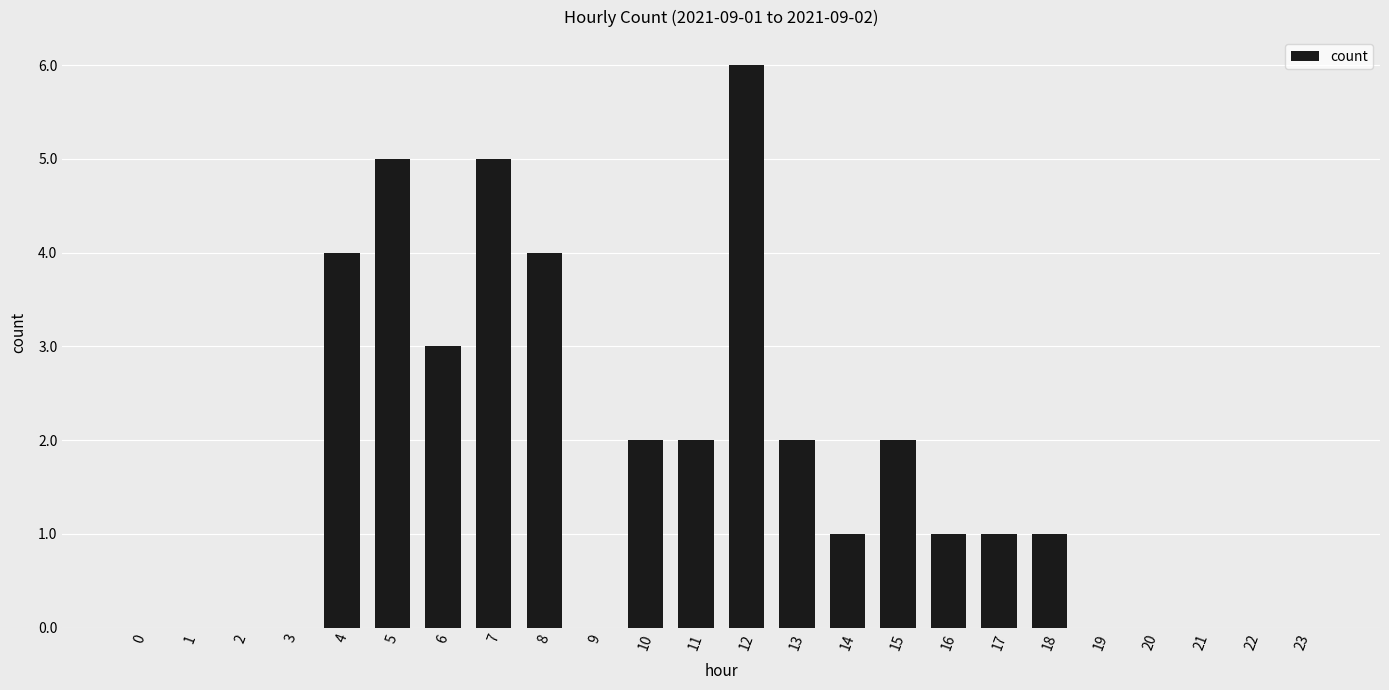

At which label does the data first exceed 1?

4